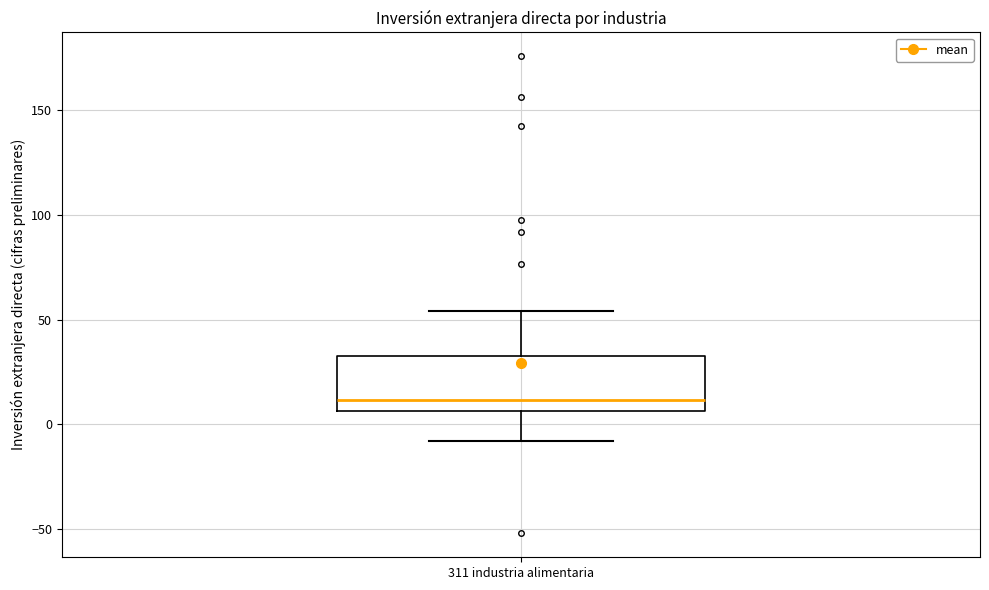

Where is the upper edge of the box for 311 industria alimentaria on the y-axis? The values are not printed on the chart, so give them approximately, as read against the axis.

35